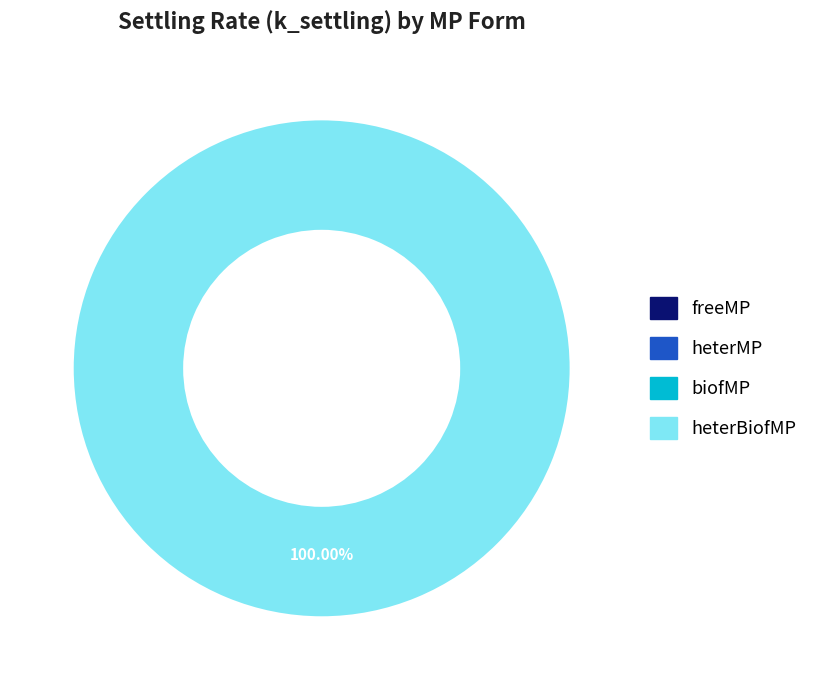

What is the majority slice?

heterBiofMP